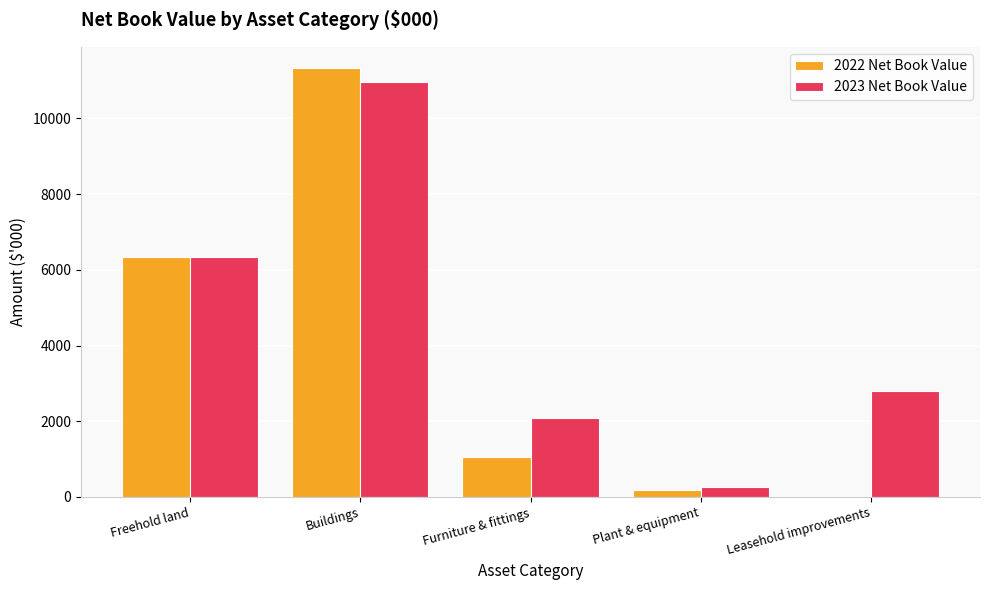

Reading left to right, extract all data points from this chart.

2022 Net Book Value: Freehold land=6350	Buildings=11324	Furniture & fittings=1056	Plant & equipment=178	Leasehold improvements=10
2023 Net Book Value: Freehold land=6350	Buildings=10953	Furniture & fittings=2088	Plant & equipment=264	Leasehold improvements=2799